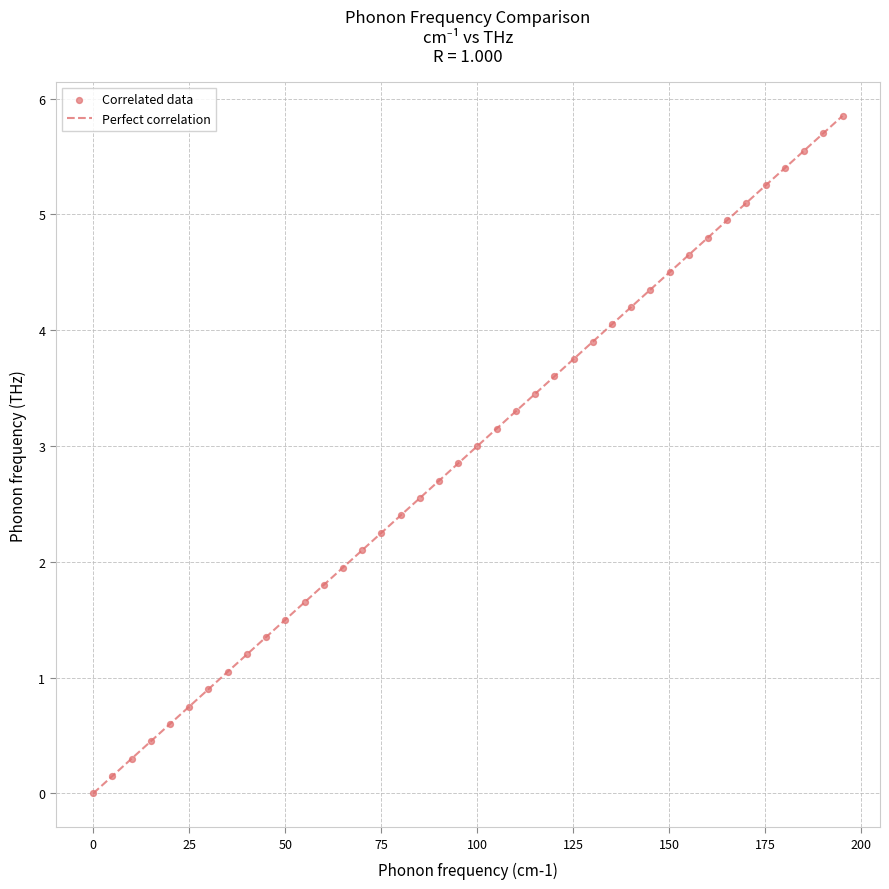

What is the range of X values (max minus min)?

195.1